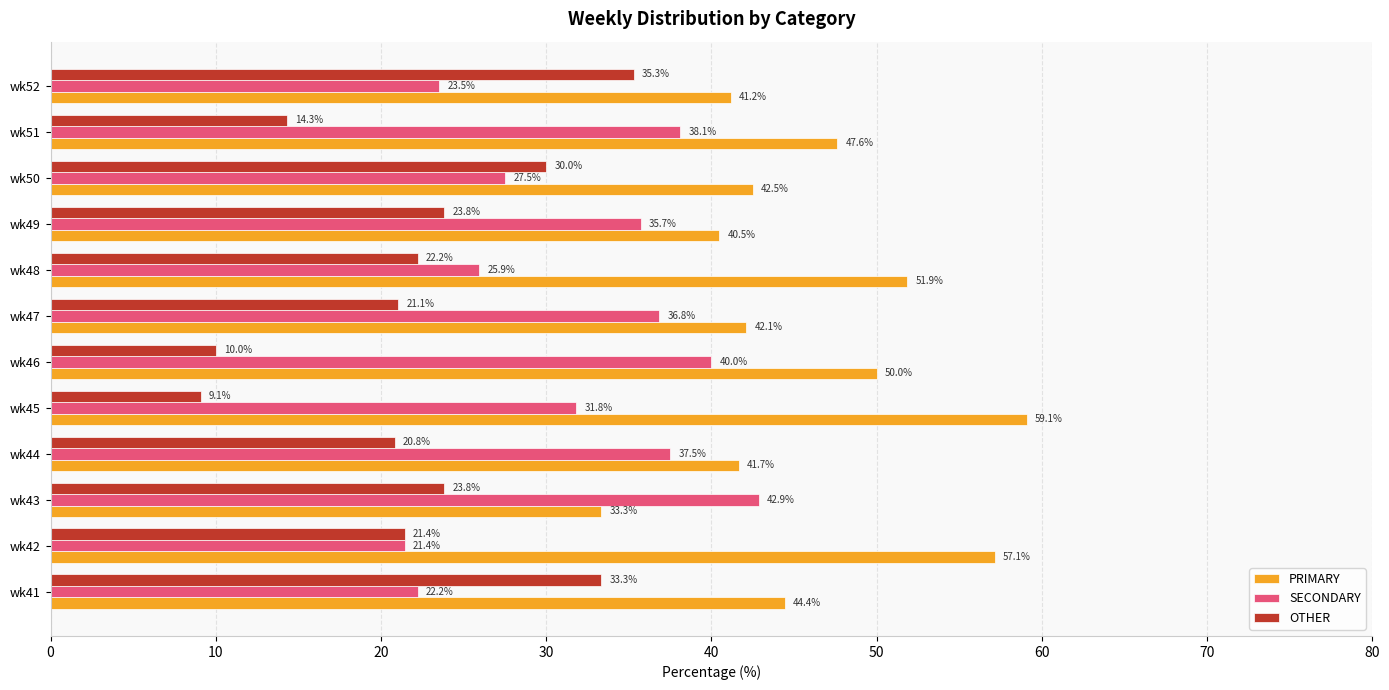

How many values in the SECONDARY series exceed 35?

6